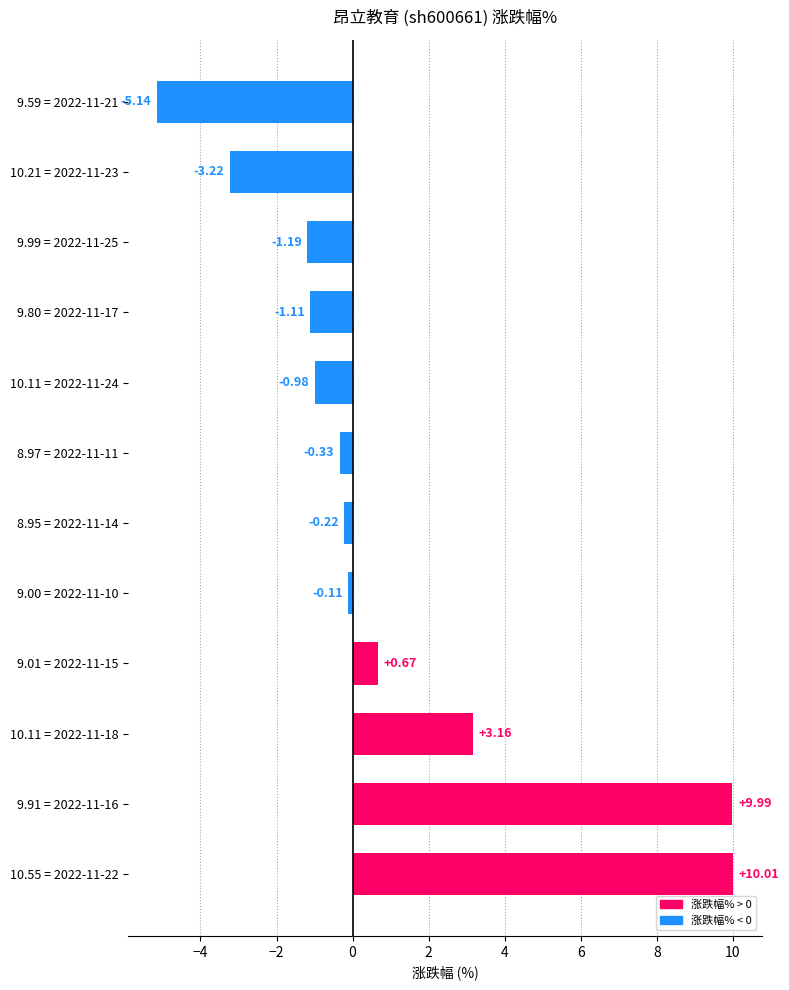

Between 9.59 = 2022-11-21 and 10.11 = 2022-11-24, which is larger?

10.11 = 2022-11-24